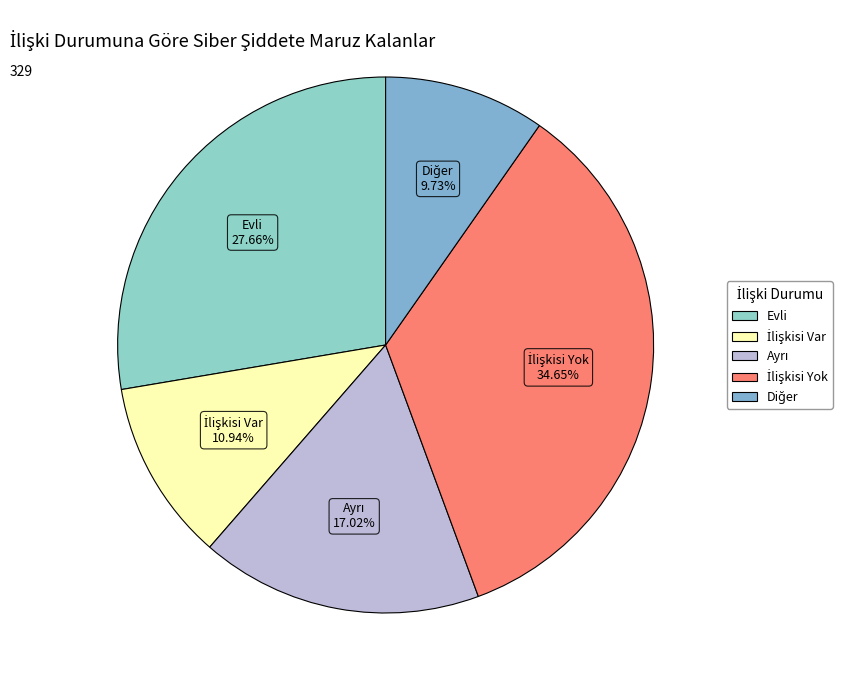

To the nearest percent, what is the average slice percentage?

20%